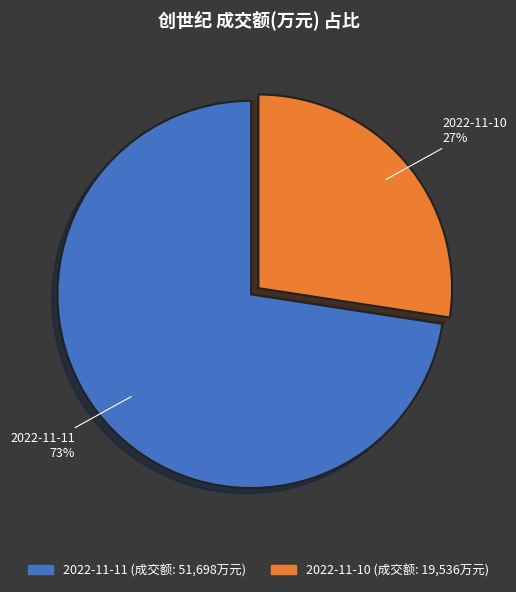

Which category accounts for the majority?

2022-11-11